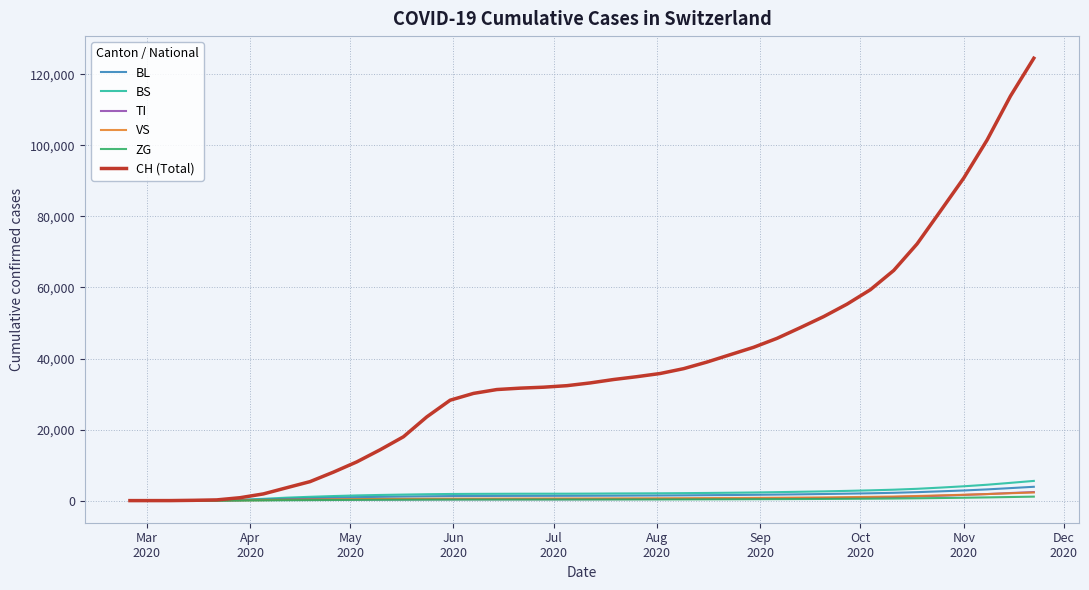

Which series has the largest range (max minus min)?

CH (Total)